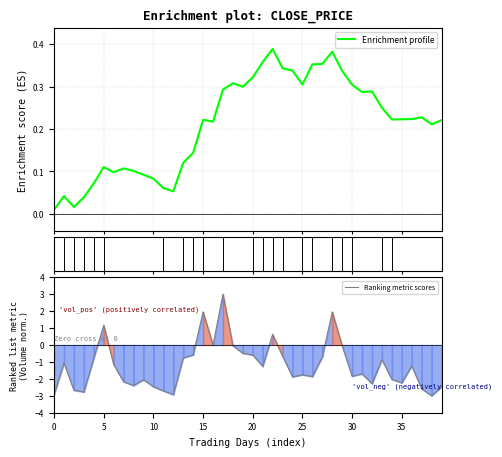

How many lines are shown in the chart?

2